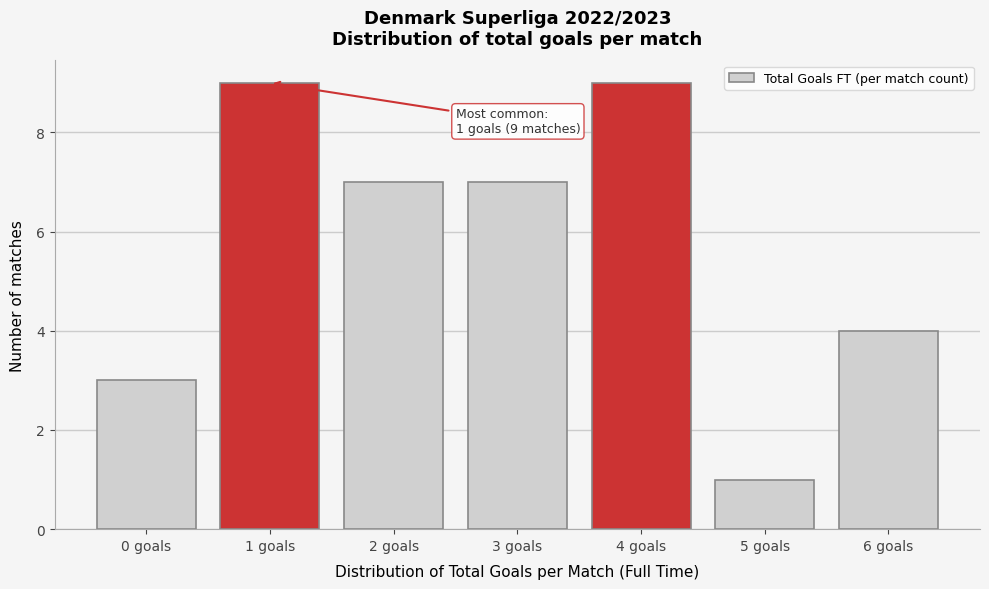

Reading left to right, what are all the values shown in this chart?

3	9	7	7	9	1	4